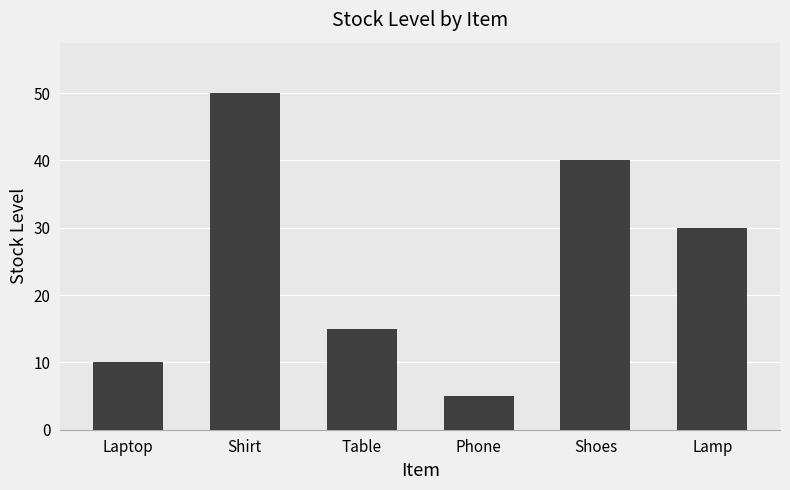

What is the greatest value displayed?

50